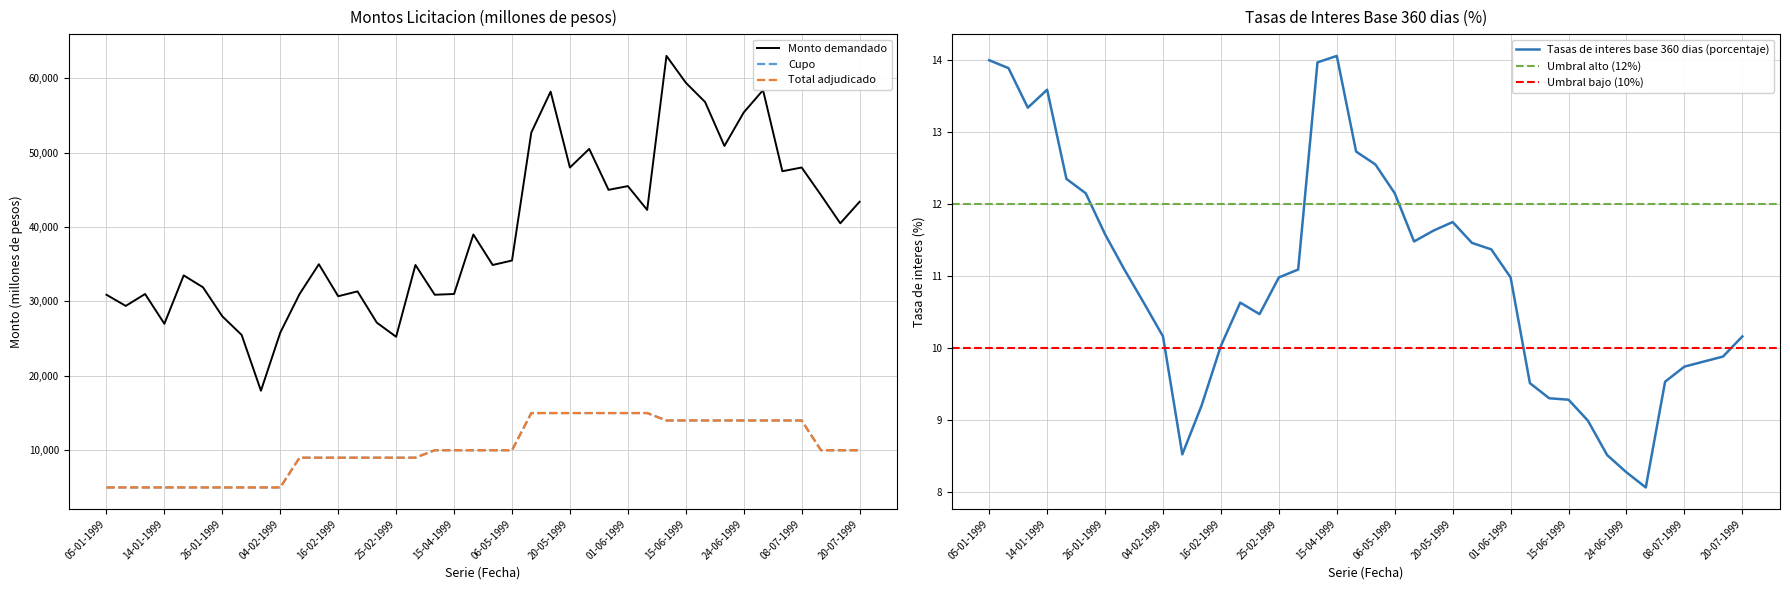

What is the lowest value of the Tasas de interes base 360 dias (porcentaje) series?

8.1